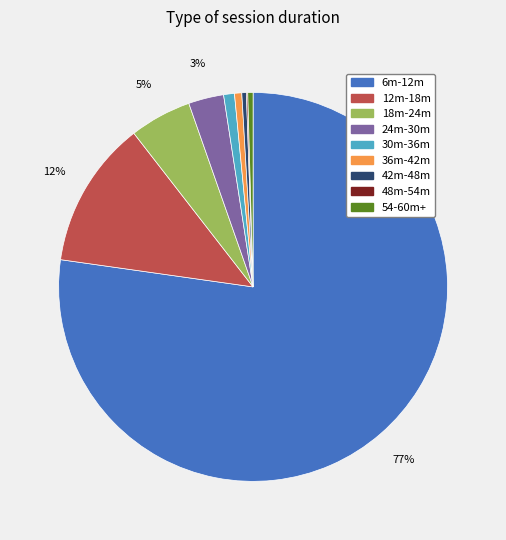

To the nearest percent, what is the difference between the 18m-24m and 30m-36m slice percentages?

4%